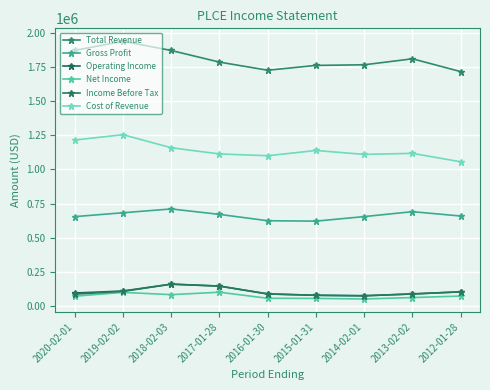

The Total Revenue series shows 446883 at 2016-01-30. True or false?

False